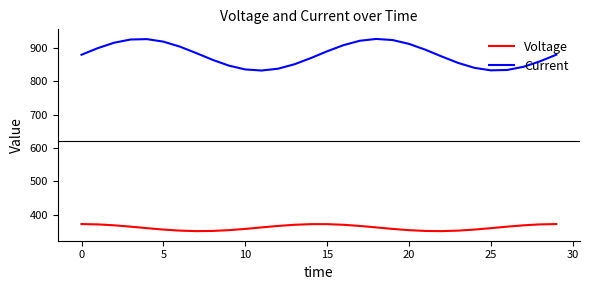

Which series has the largest total across all categories?

Current